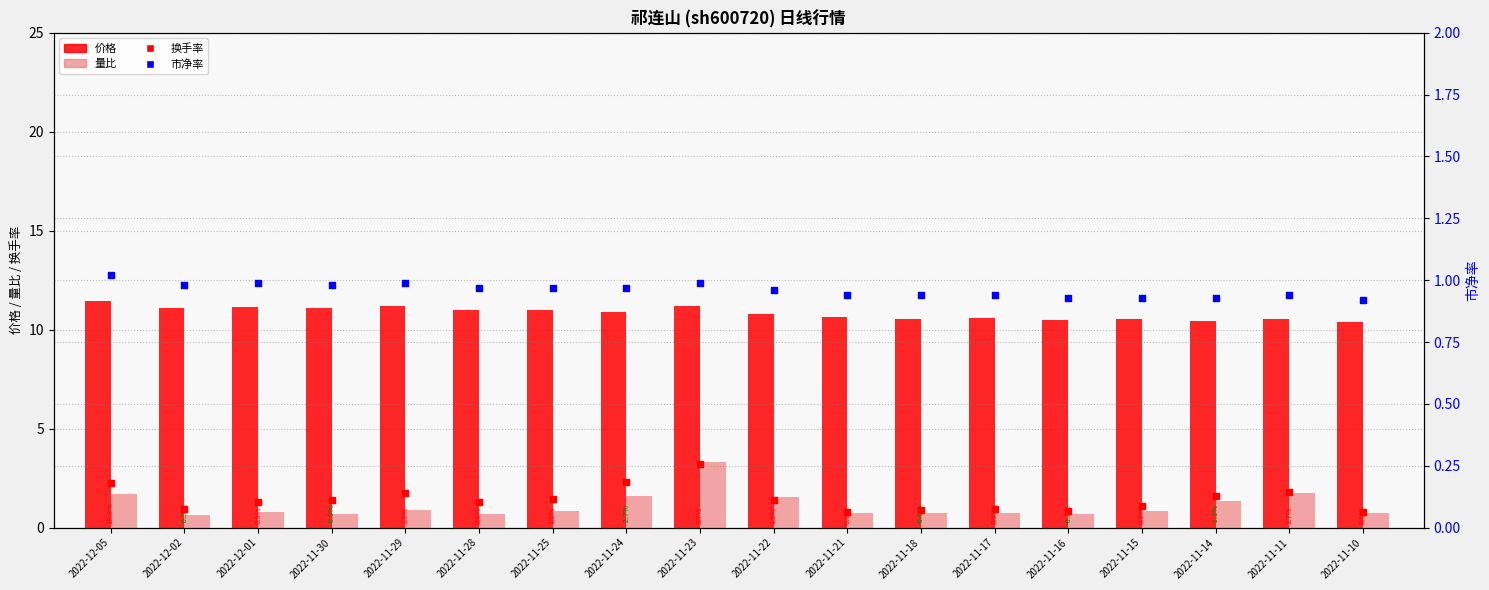

Is the value of 价格 at 2022-11-23 greater than the value of 市净率 at 2022-11-17?

Yes